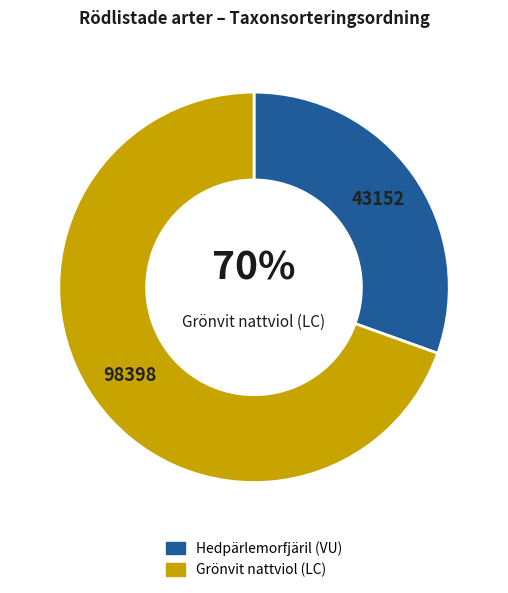

What percentage do Grönvit nattviol (LC) and Hedpärlemorfjäril (VU) together represent?

100.0%